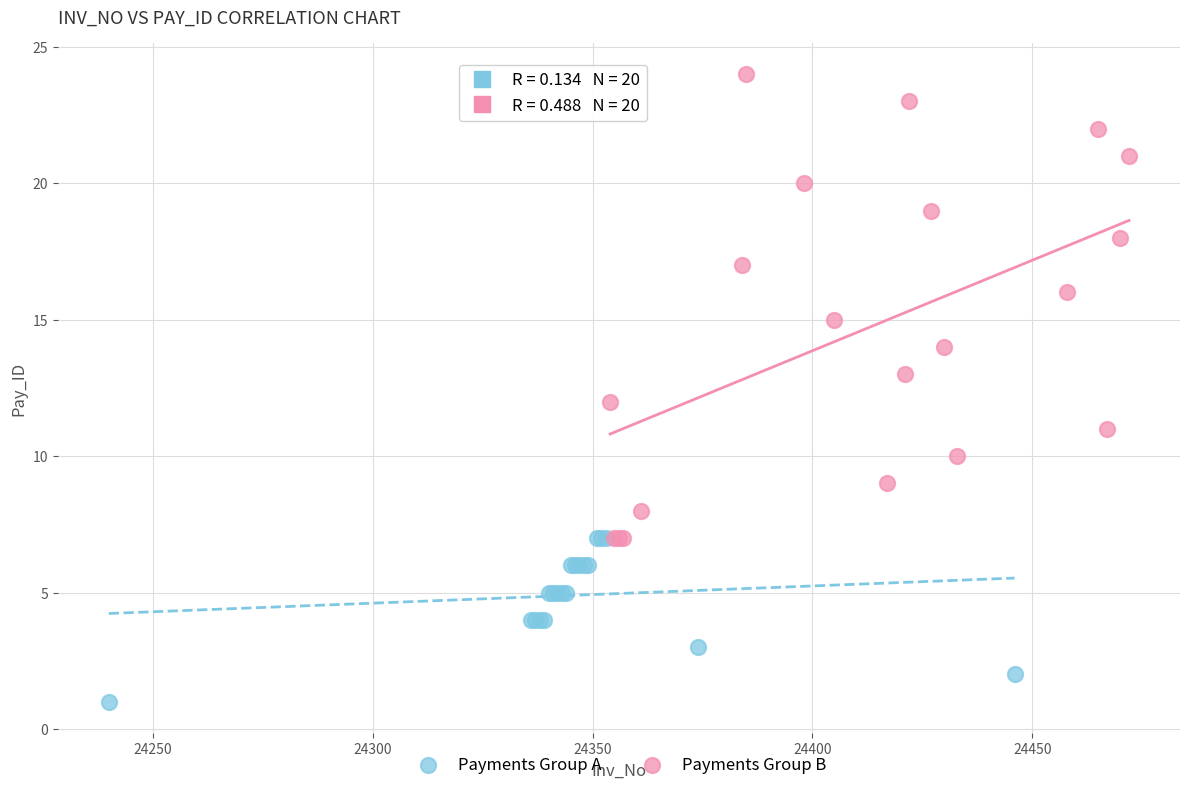

Which series contains the highest Y value?

Payments Group B